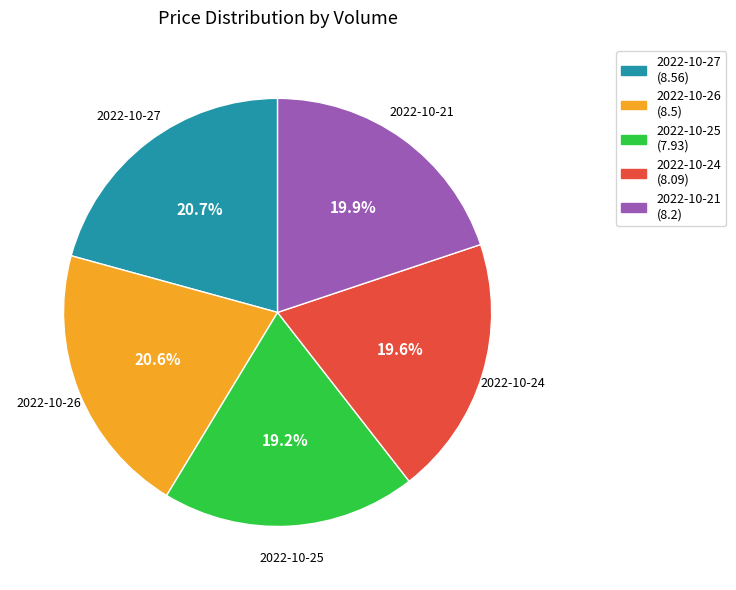

Is there a majority slice in this chart?

No